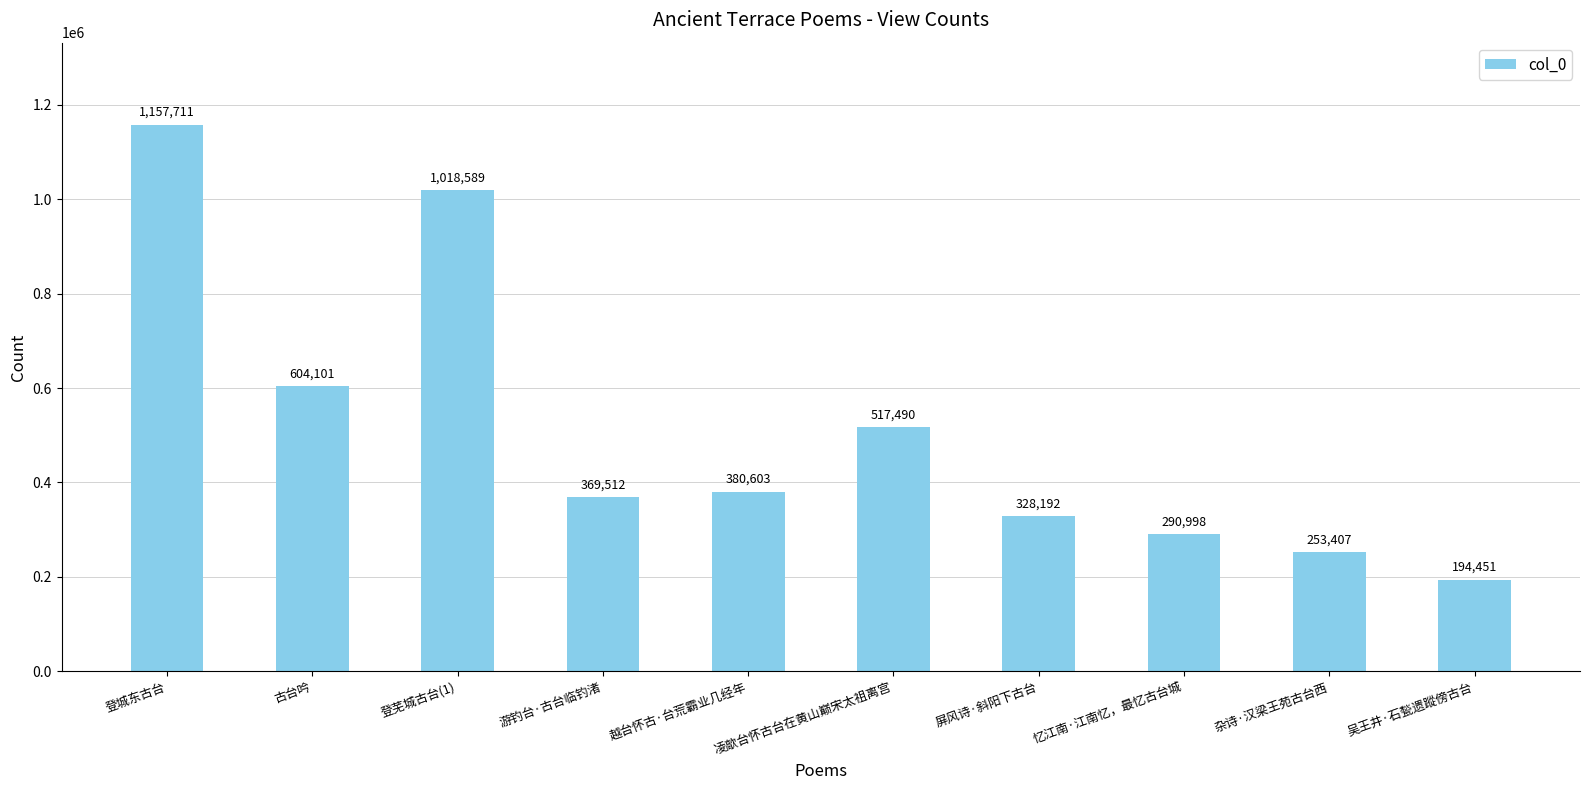

List the labels in order of value, smallest first.

吴王井·石甃遗蹤傍古台, 杂诗·汉梁王苑古台西, 忆江南·江南忆，最忆古台城, 屏风诗·斜阳下古台, 游钓台·古台临钓渚, 越台怀古·台荒霸业几经年, 凌歊台怀古台在黄山巅宋太祖离宫, 古台吟, 登芜城古台(1), 登城东古台